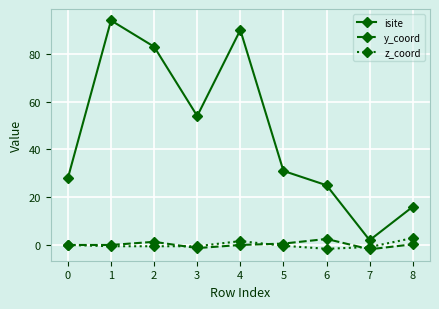

At which category does isite reach its first local peak?

1